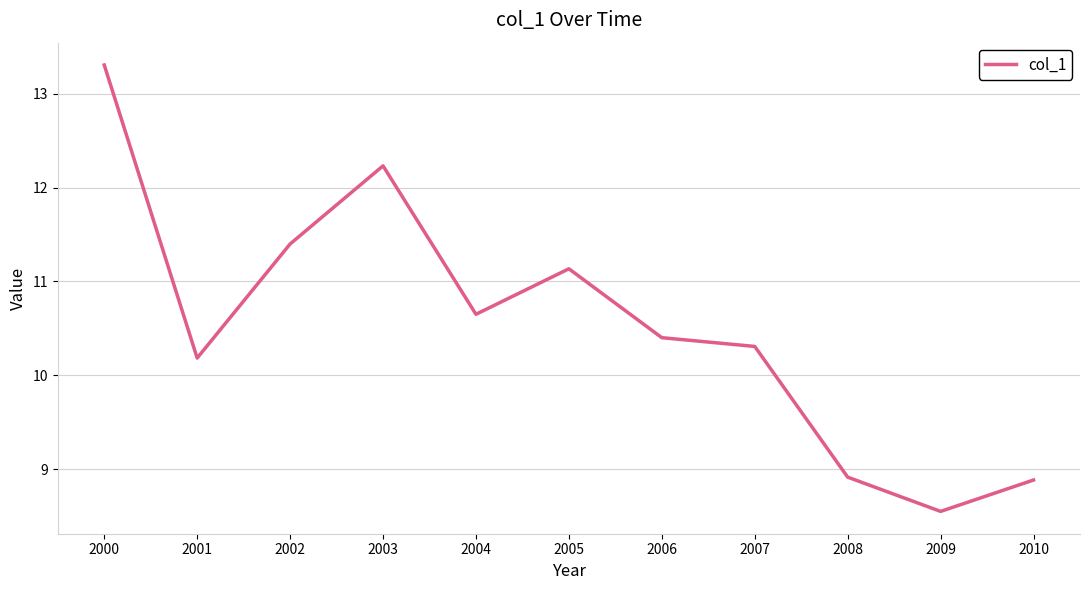

True or false: there are more than 2 points higher than both neighbors.

False